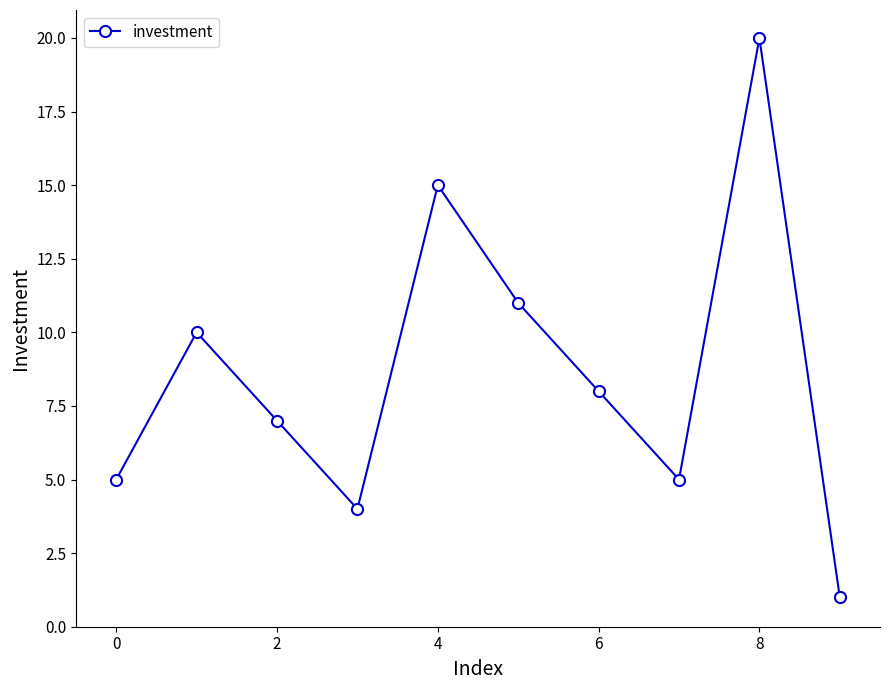

What is the greatest value displayed?

20